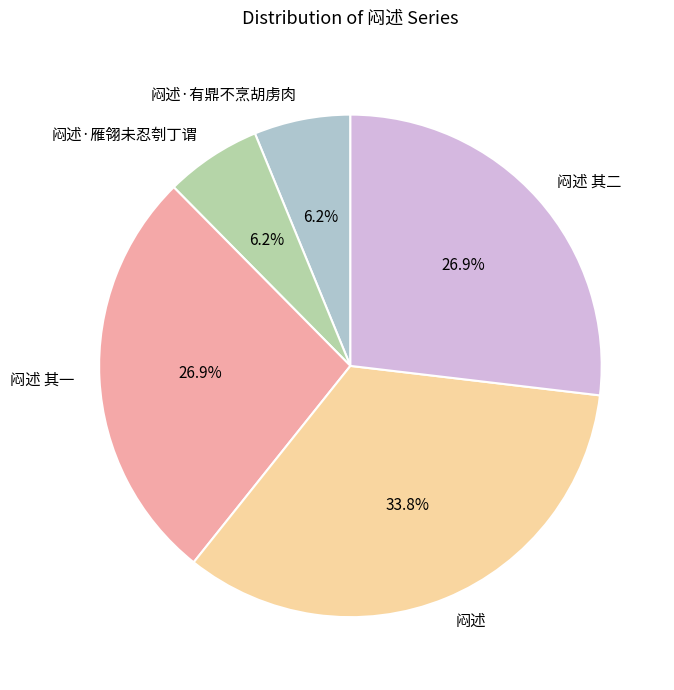

Does 闷述·雁翎未忍刳丁谓 represent more than half of the total?

No